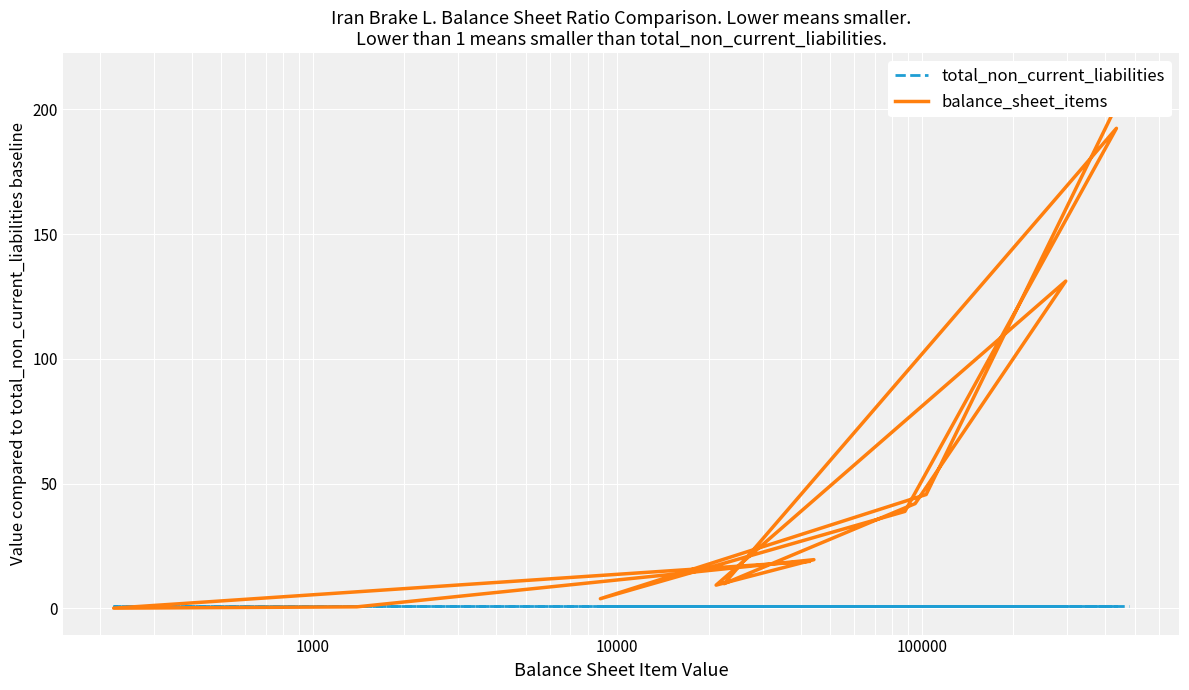

Which series ends up on top after the final intersection of total_non_current_liabilities and balance_sheet_items?

balance_sheet_items